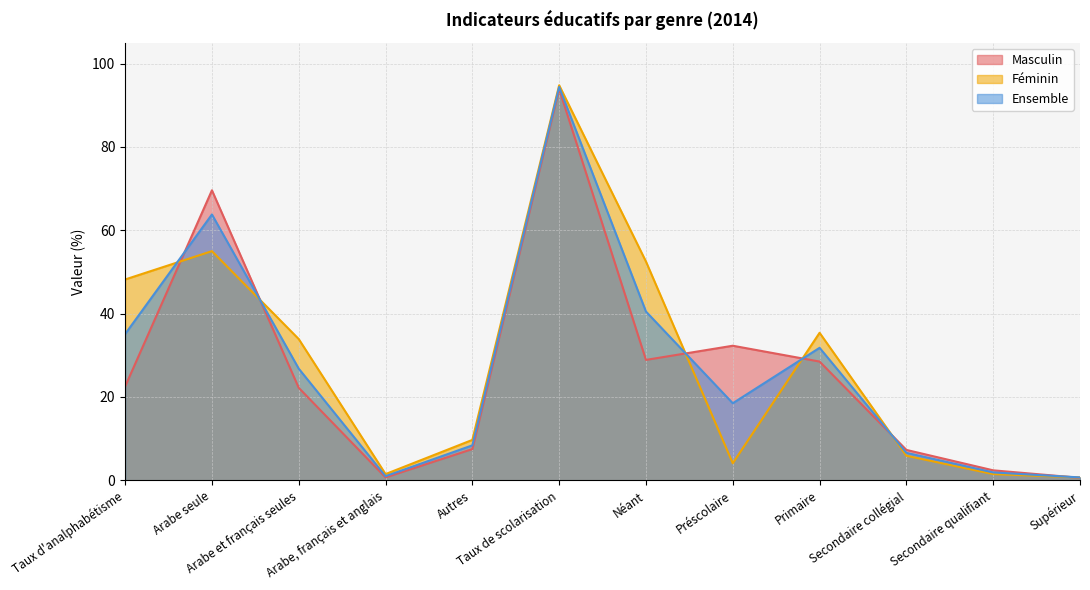

How many lines are shown in the chart?

3